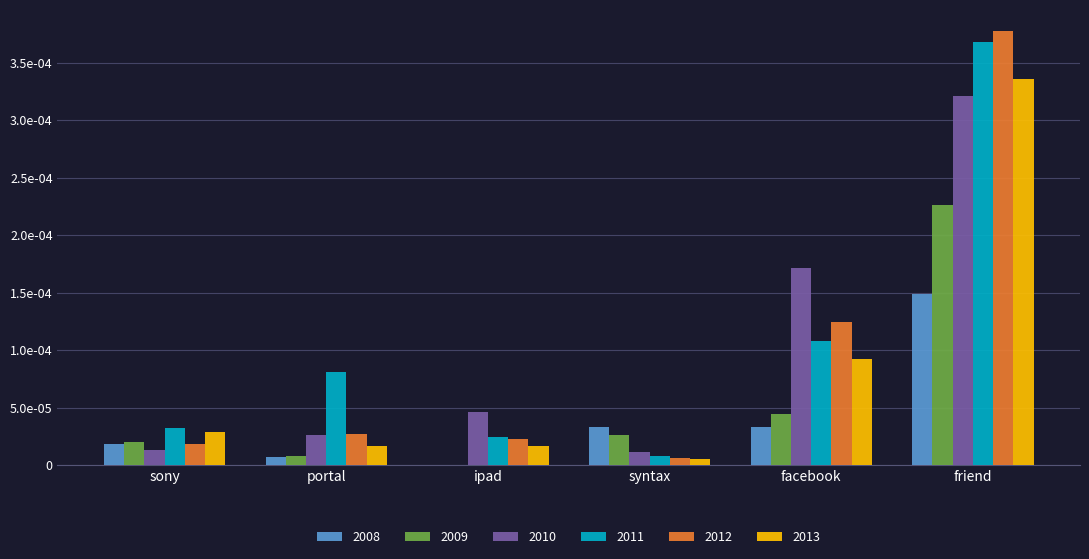

Does the chart contain stacked bars?

No